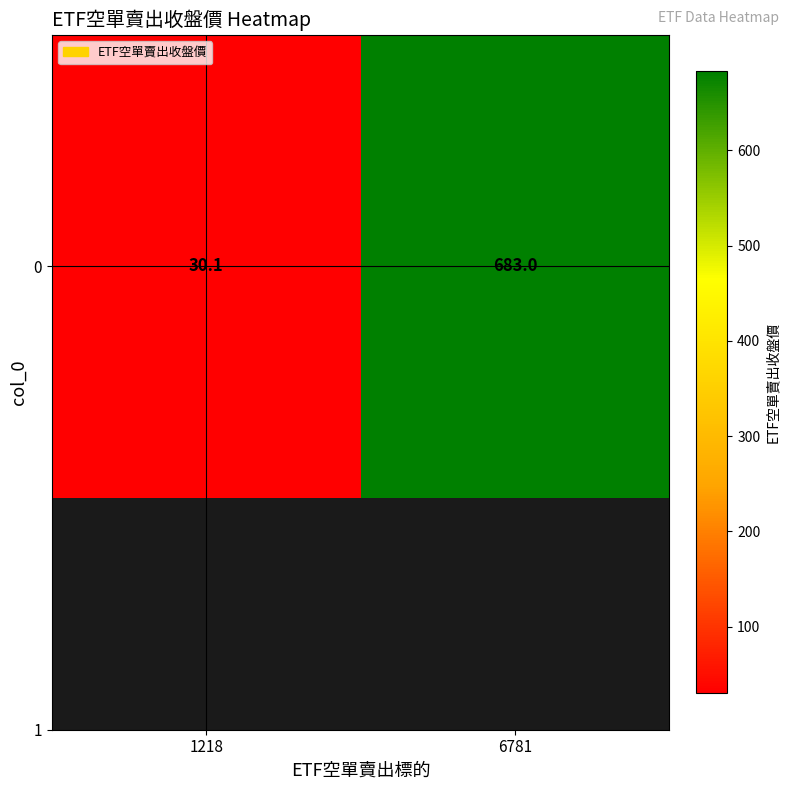

Rank the categories by value from lowest to highest.

1218, 6781